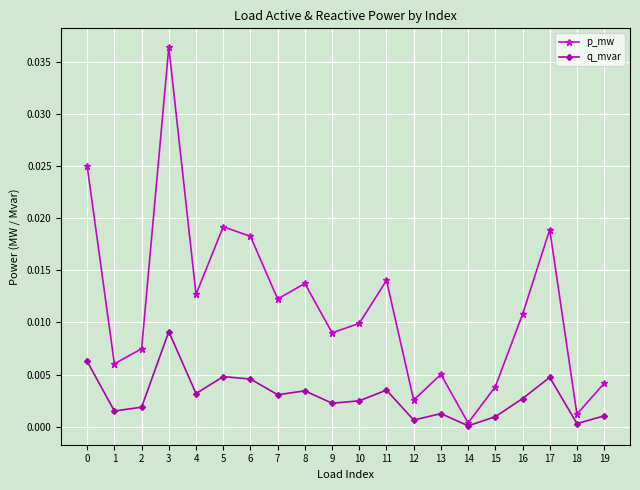

Where is the first local maximum for p_mw?

3